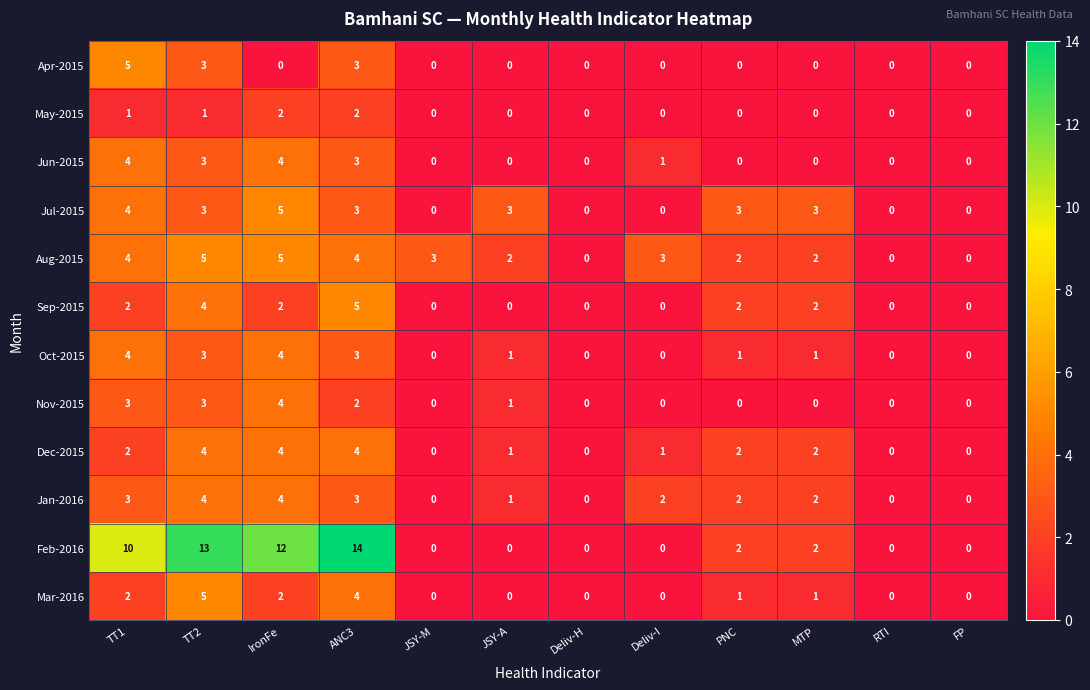

The value of Oct-2015 at Deliv-I is 2. True or false?

False